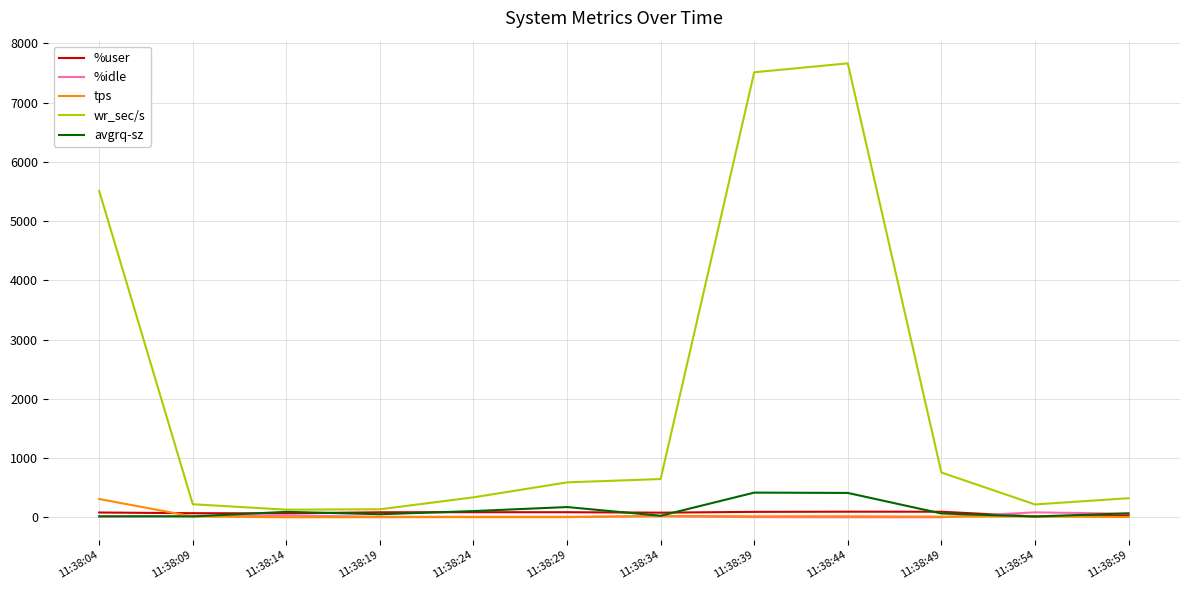

Which series has the largest range (max minus min)?

wr_sec/s